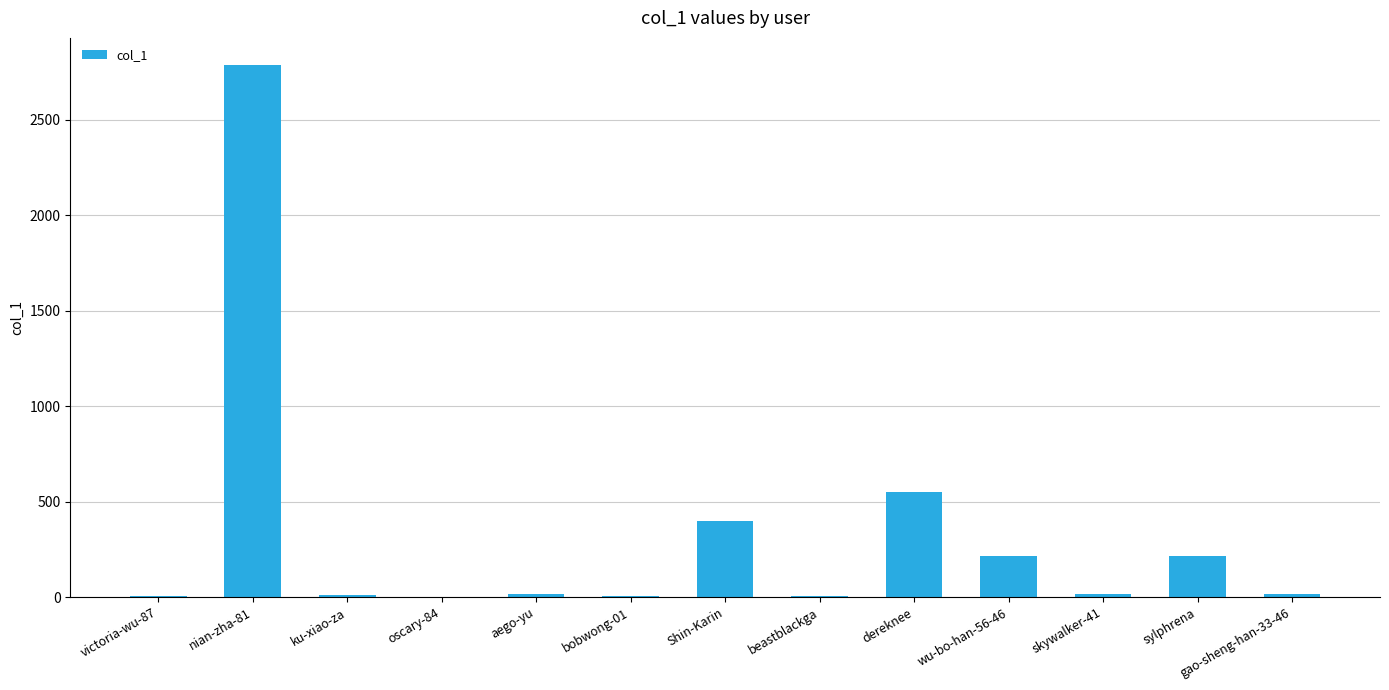

What is the sum of all values?

4241